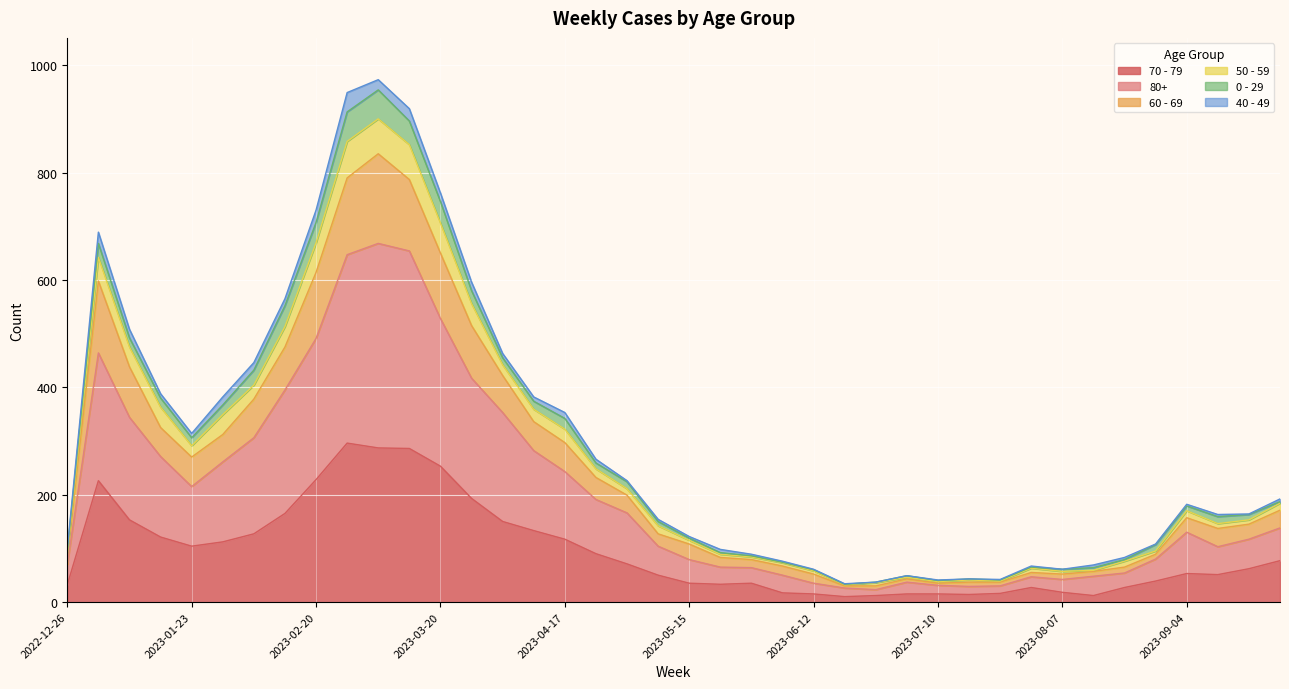

True or false: 60 - 69 and 50 - 59 cross at least once.

False